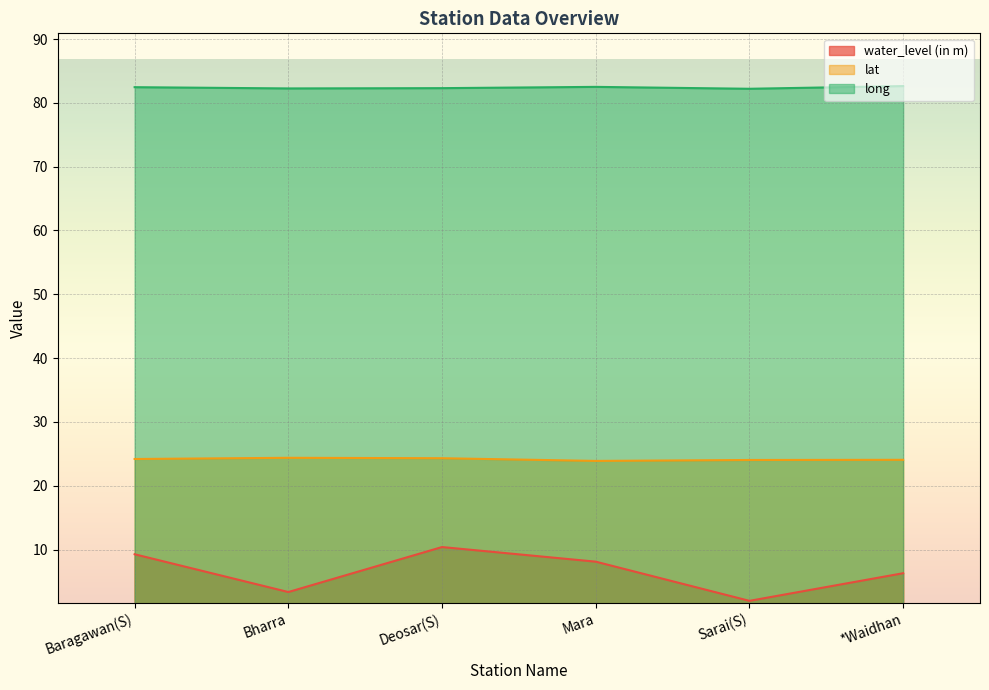

List the labels in order of water_level (in m) value, largest first.

Deosar(S), Baragawan(S), Mara, *Waidhan, Bharra, Sarai(S)